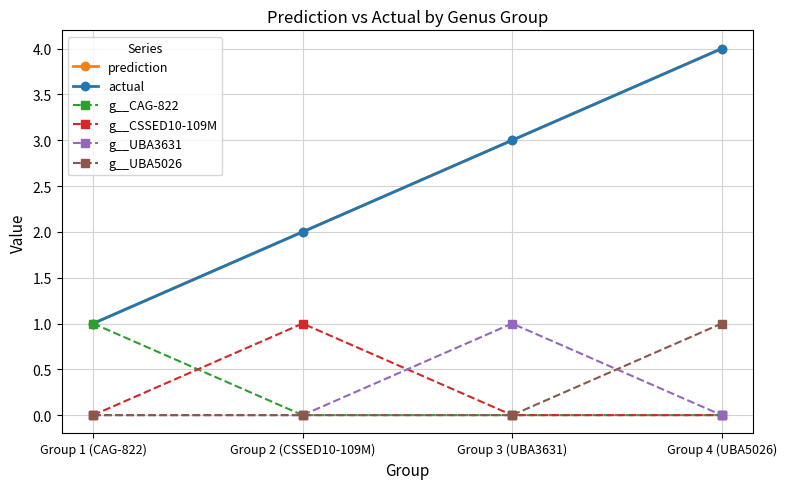

True or false: prediction and g__CAG-822 cross at least once.

False